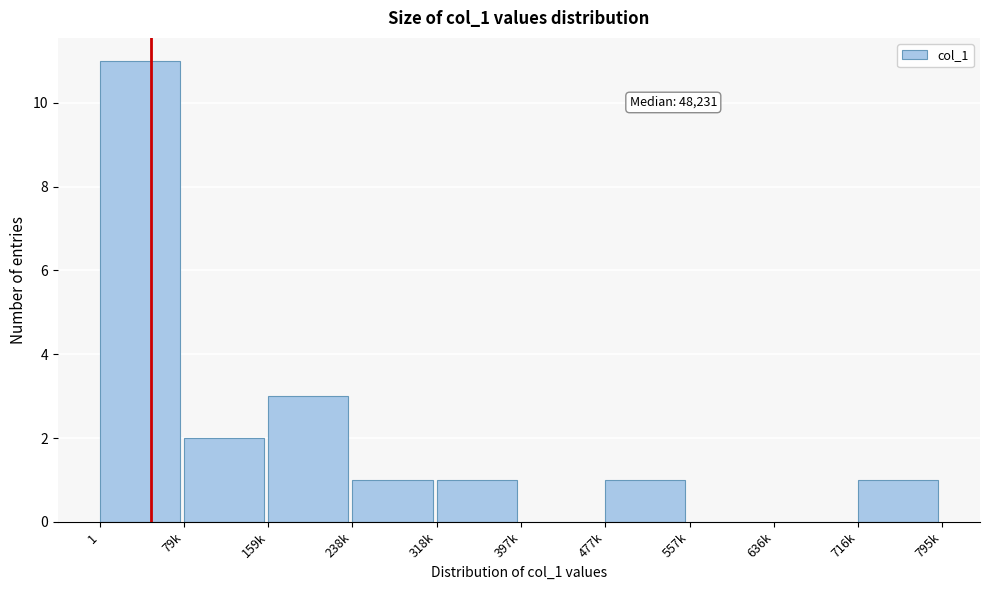

Reading left to right, what are all the values shown in this chart?

1=11	79k=2	159k=3	238k=1	318k=1	397k=0	477k=1	557k=0	636k=0	716k=1